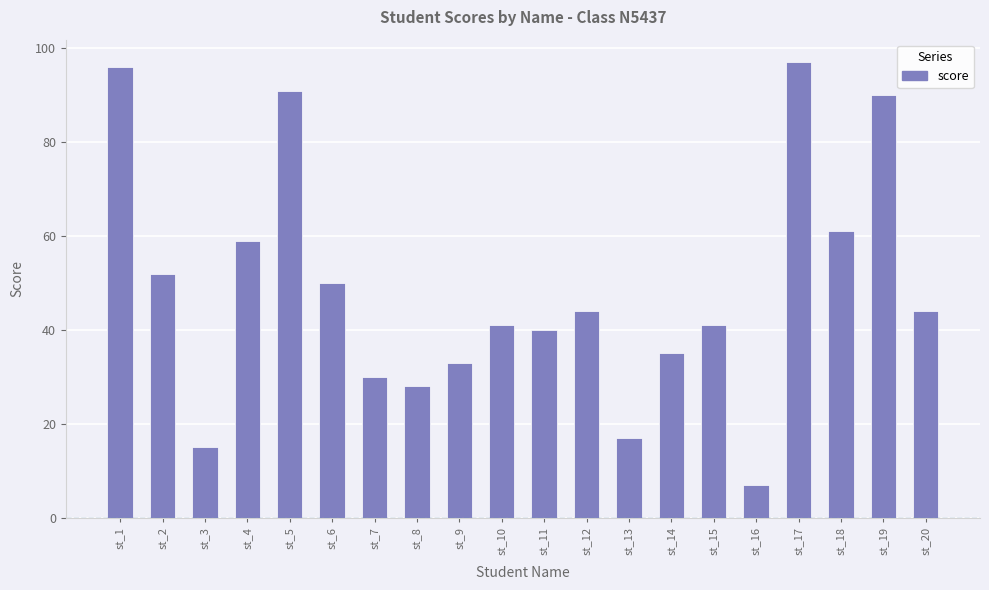

The chart shows a value of 29 at st_4. True or false?

False